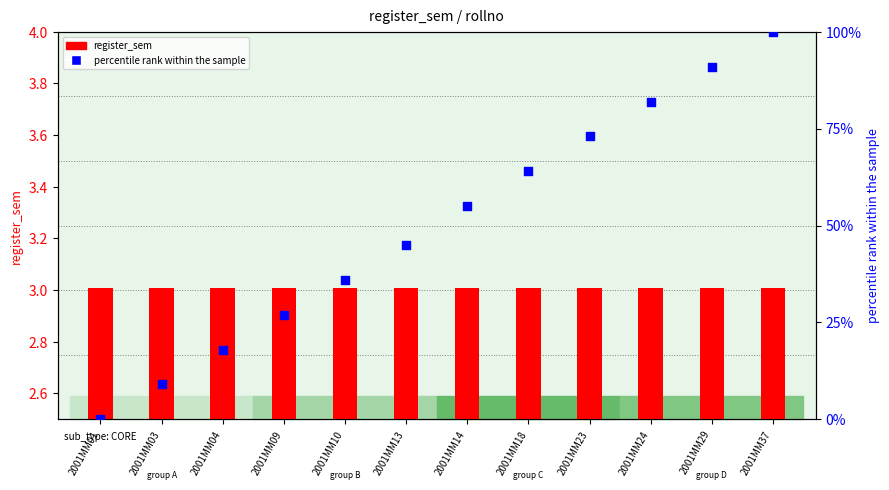

What is the change in value from 2001MM03 to 2001MM23?

+64